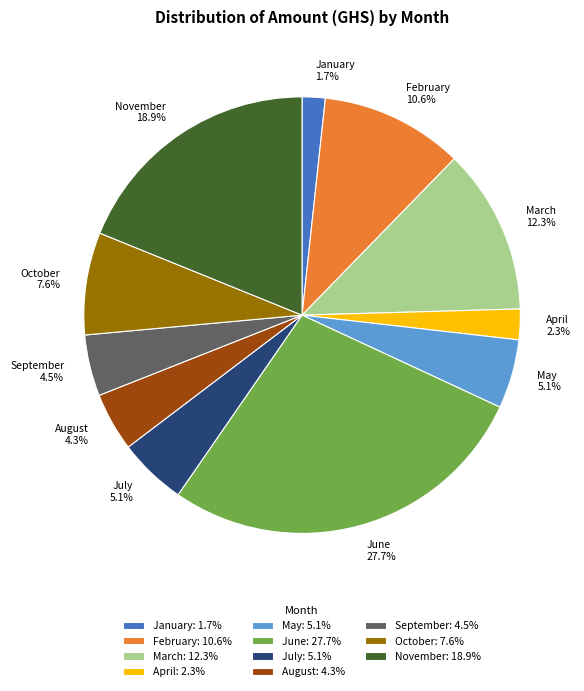

Is there any slice that represents more than half of the pie?

No